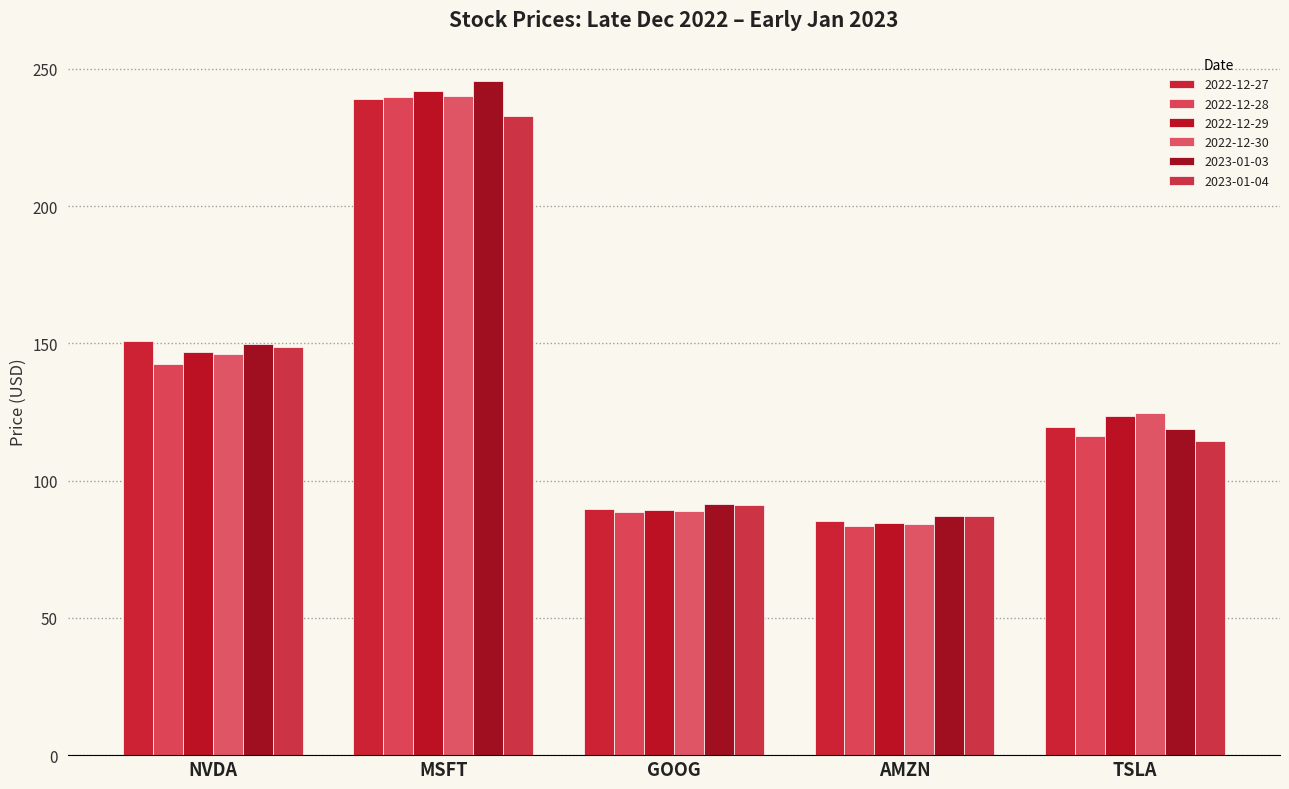

Count the number of categories in the chart.

5